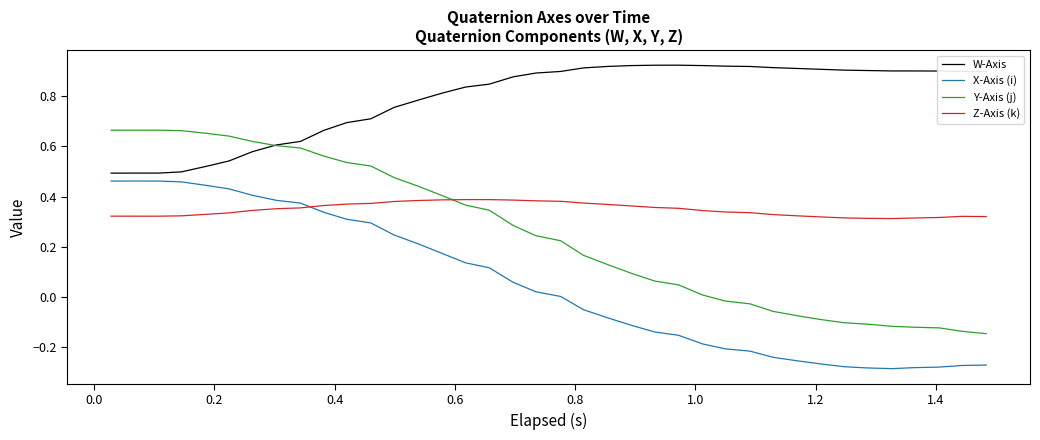

Rank the series by their maximum value, from highest to lowest.

W-Axis, Y-Axis (j), X-Axis (i), Z-Axis (k)